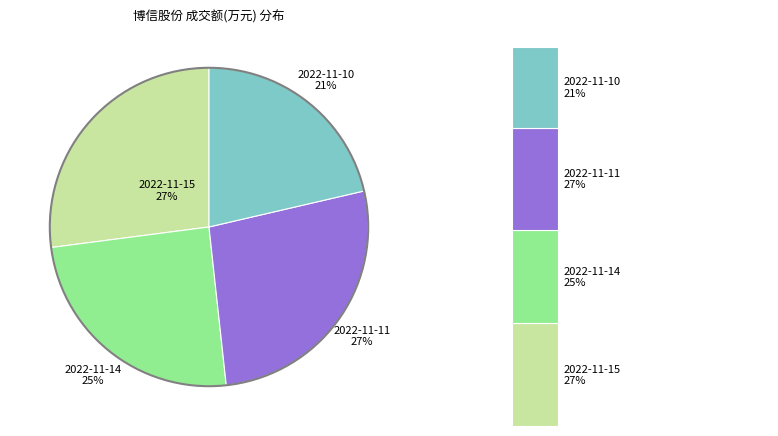

Is there a majority slice in this chart?

No